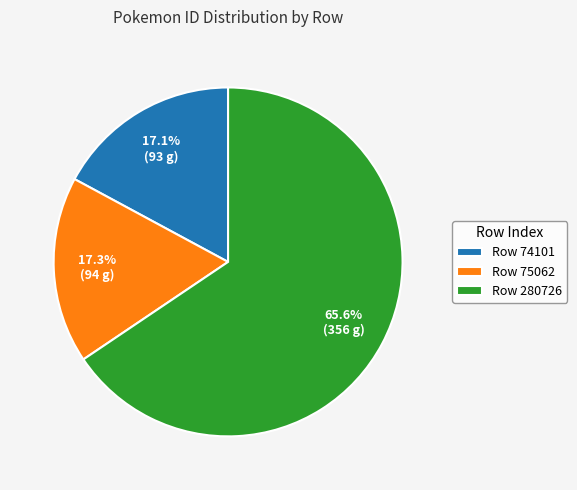

Approximately how many times larger is the value at Row 280726 compared to Row 74101?

3.8